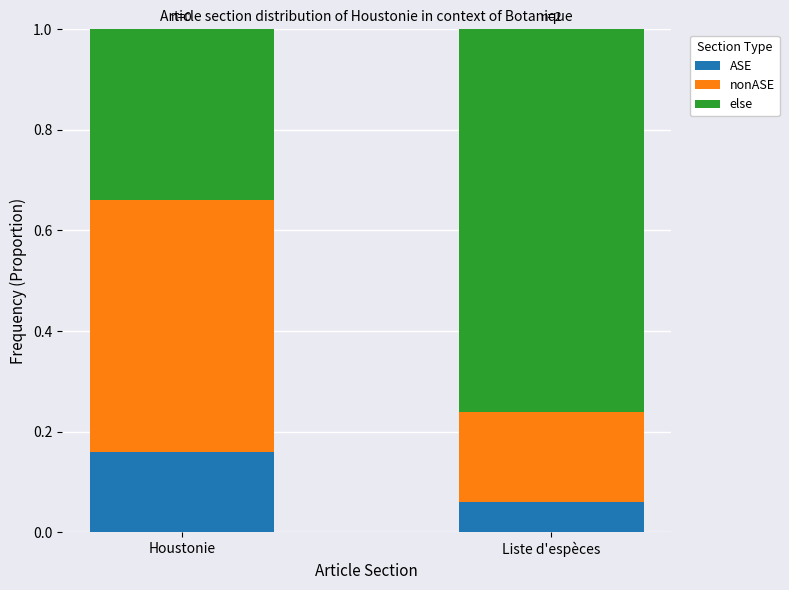

At which label does ASE reach its peak?

Houstonie